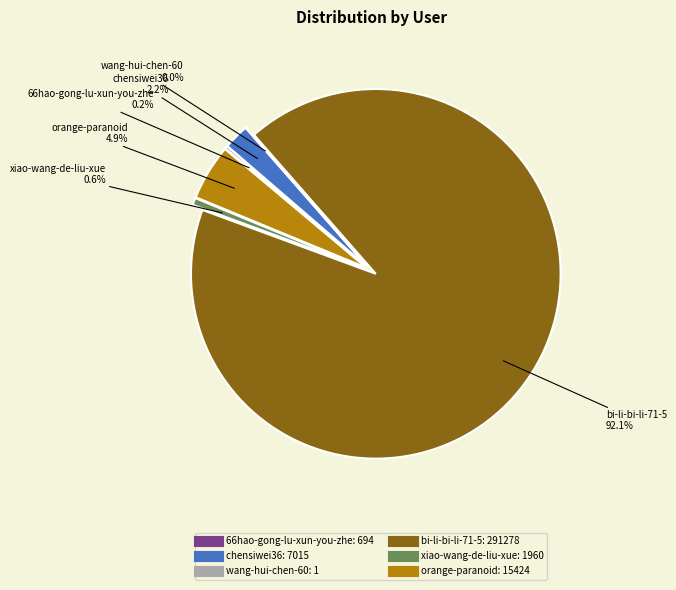

Between wang-hui-chen-60 and chensiwei36, which is larger?

chensiwei36